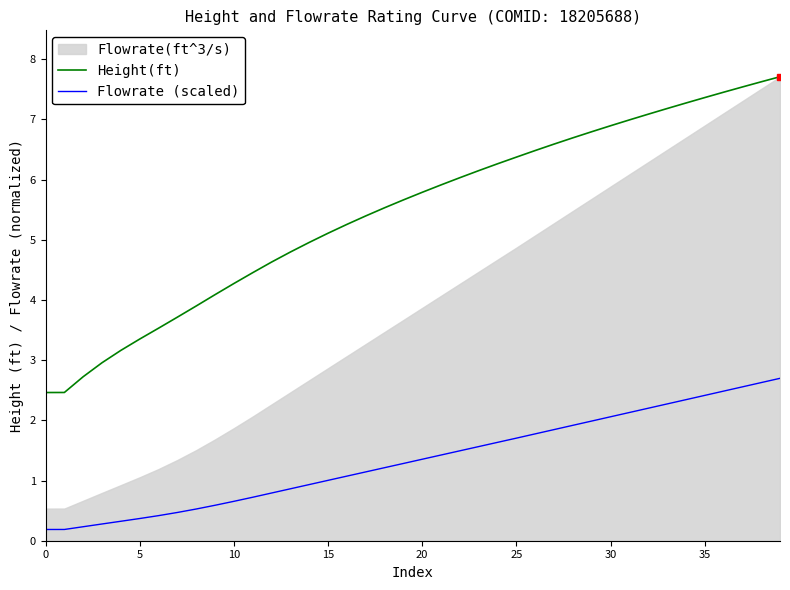

True or false: Flowrate (scaled) has a value of 2.3 at 20.

False